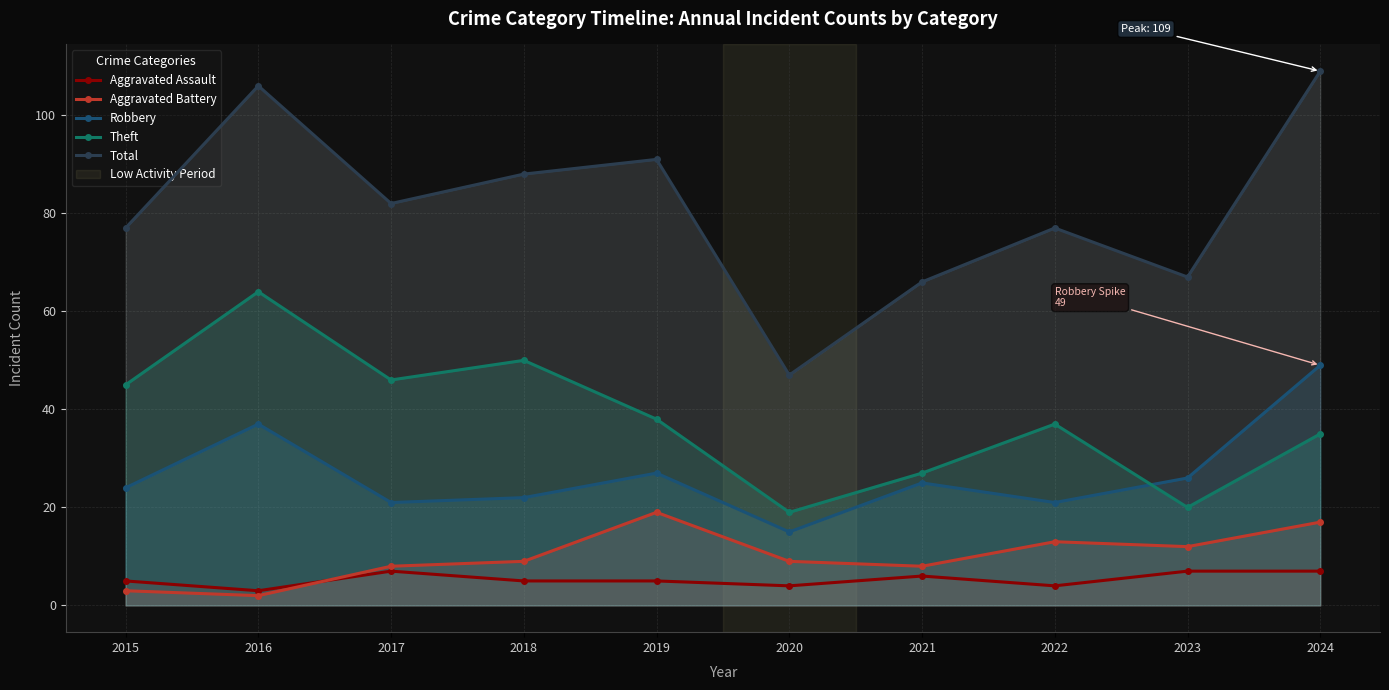

Which category has the lowest value in the Theft series?

2020